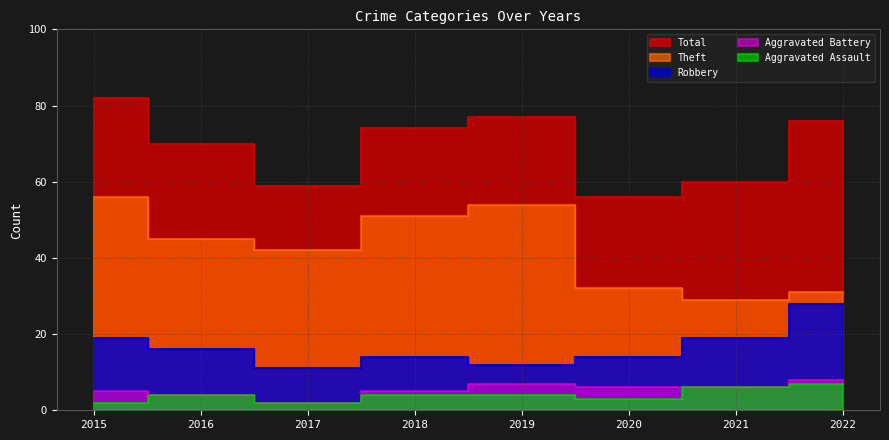

Reading left to right, extract all data points from this chart.

Aggravated Assault: 2015=2	2016=4	2017=2	2018=4	2019=4	2020=3	2021=6	2022=7
Aggravated Battery: 2015=5	2016=4	2017=2	2018=5	2019=7	2020=6	2021=6	2022=8
Robbery: 2015=19	2016=16	2017=11	2018=14	2019=12	2020=14	2021=19	2022=28
Theft: 2015=56	2016=45	2017=42	2018=51	2019=54	2020=32	2021=29	2022=31
Total: 2015=82	2016=70	2017=59	2018=74	2019=77	2020=56	2021=60	2022=76